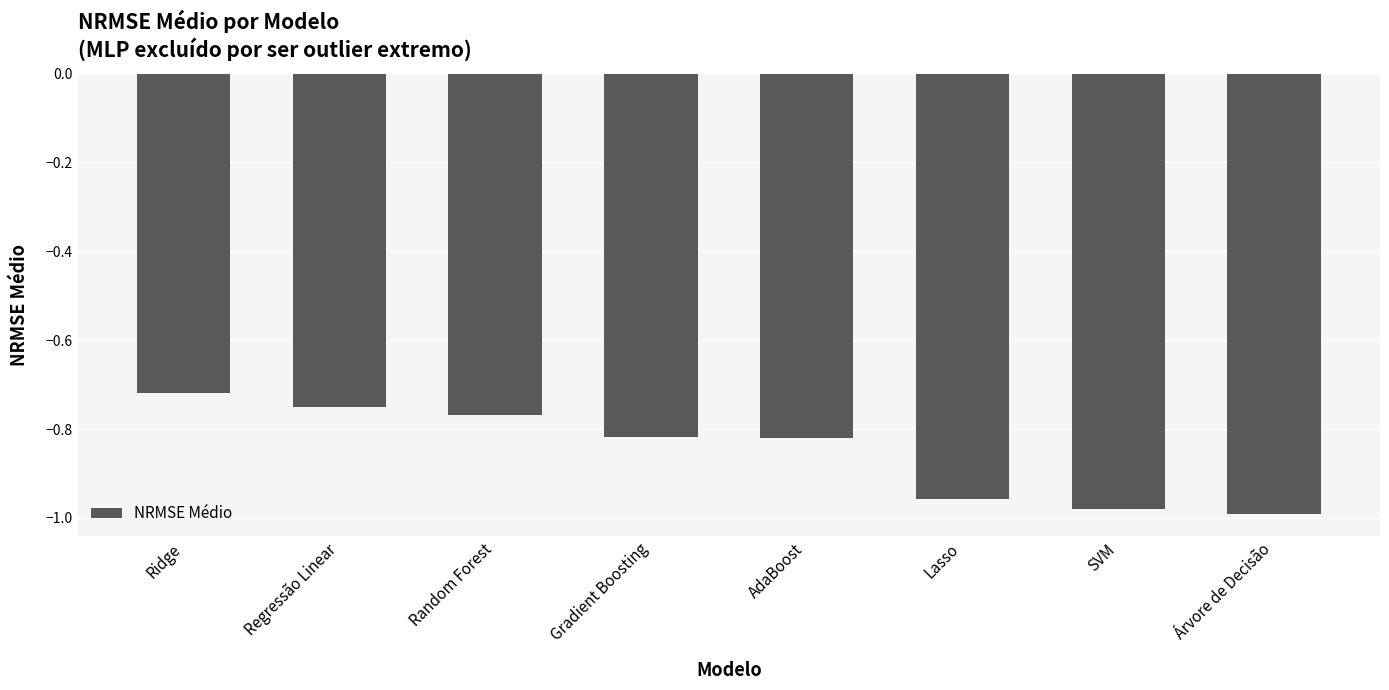

At which category does the chart reach its peak across all series?

Ridge